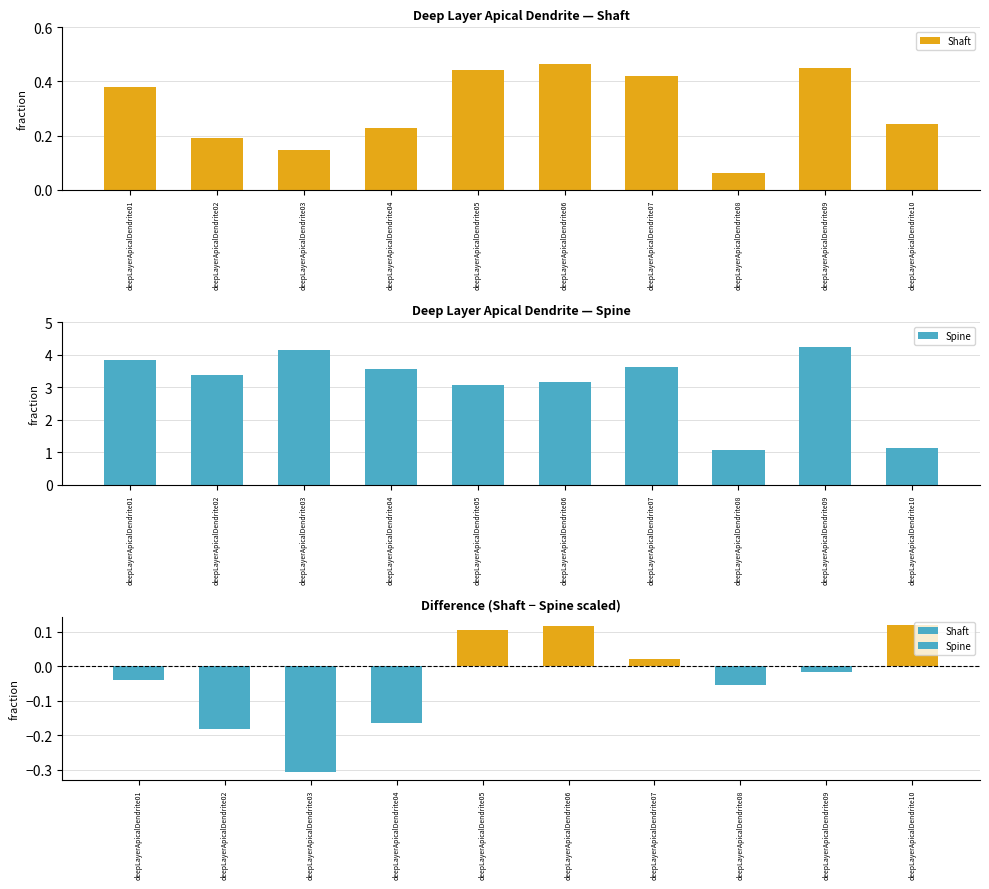

At how many categories does at least one series exceed 1?

10